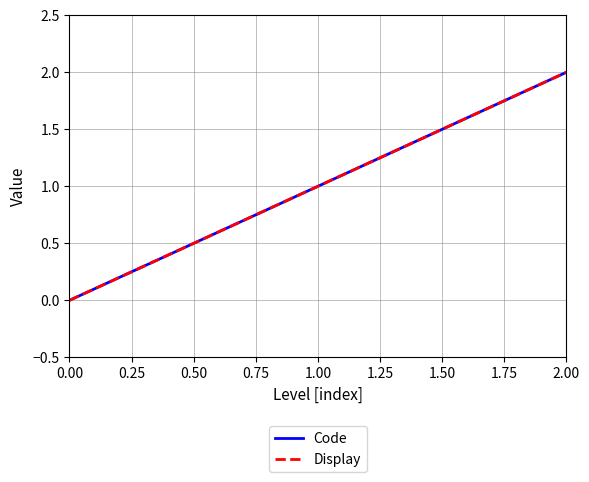

Does the chart have visible grid lines?

Yes